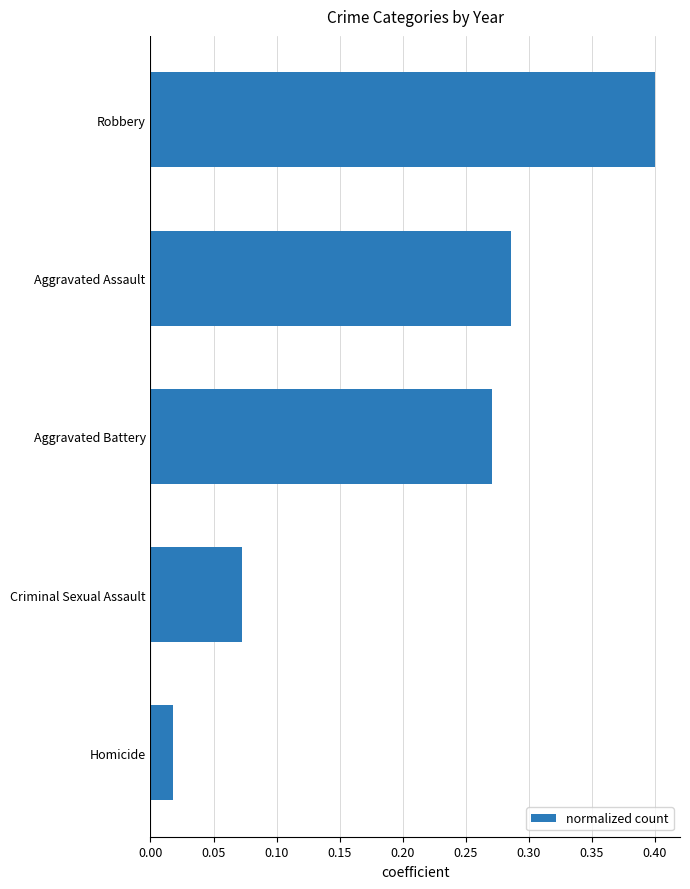

What is the change in value from Criminal Sexual Assault to Aggravated Assault?

+0.2